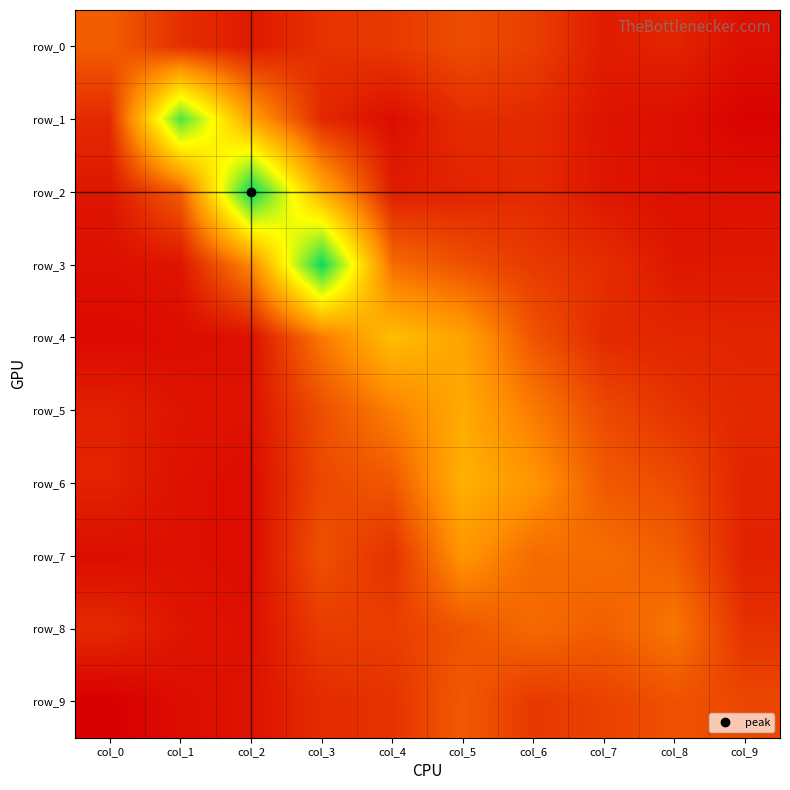

What is the difference between the row_2 values at col_7 and col_4?

0.1